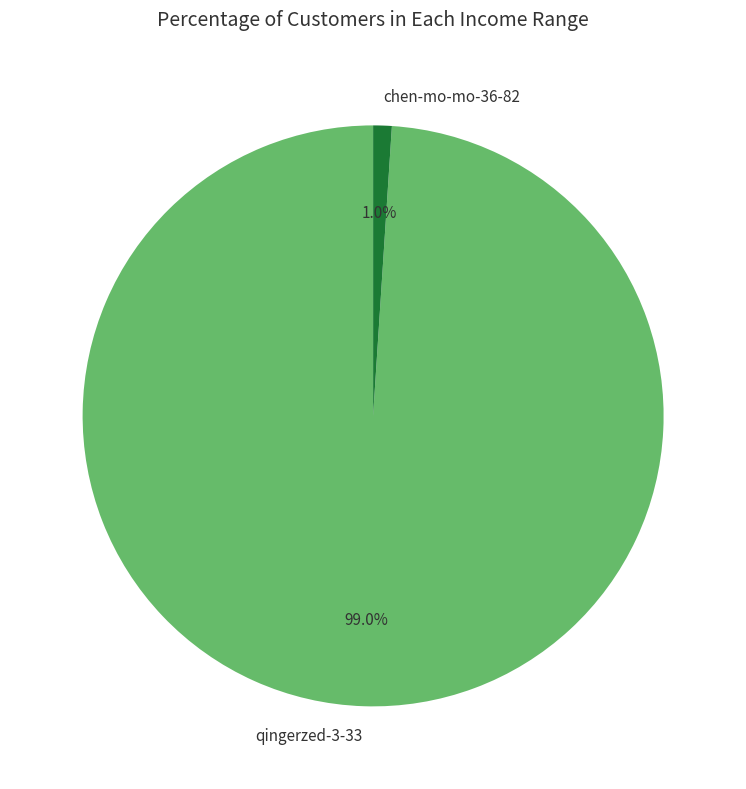

To the nearest percent, what portion does qingerzed-3-33 represent?

99%